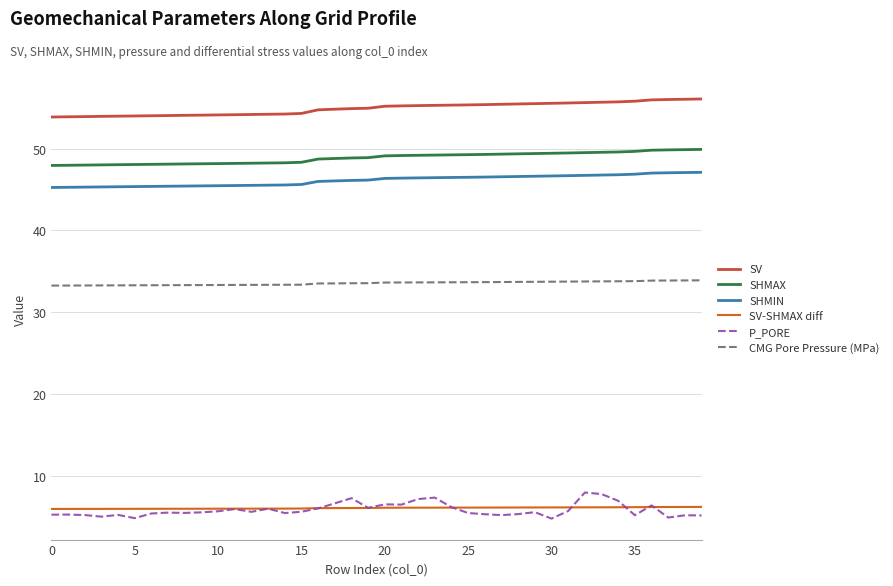

Which series has the largest total across all categories?

SV